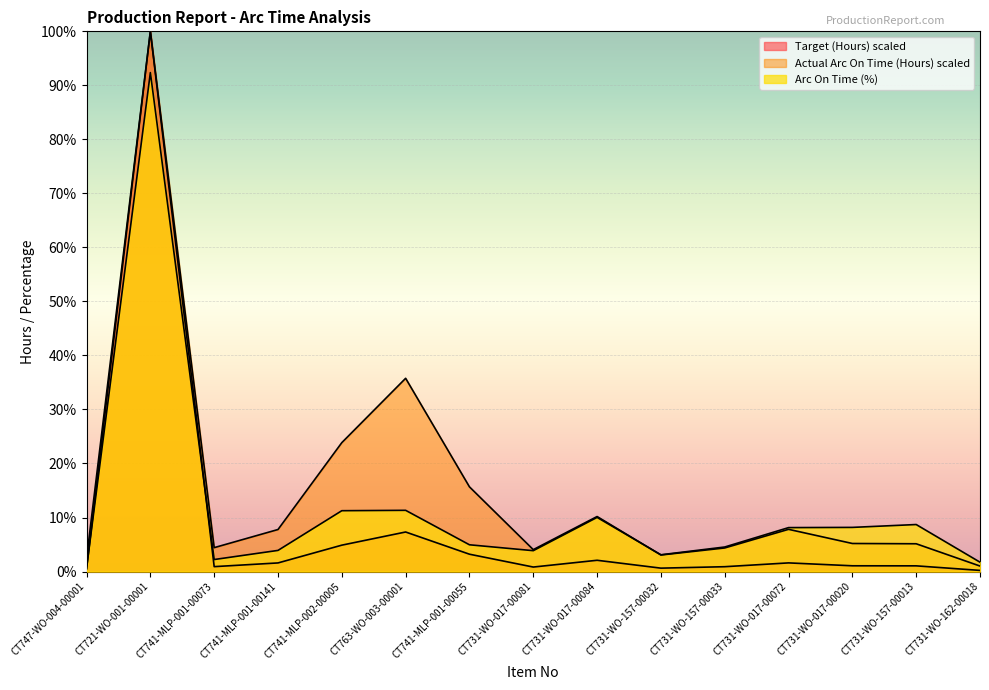

Reading right to left, extract all data points from this chart.

Target (Hours): CT731-WO-162-00018=0.2	CT731-WO-157-00013=1.1	CT731-WO-017-00020=1.1	CT731-WO-017-00072=1.6	CT731-WO-157-00033=0.9	CT731-WO-157-00032=0.6	CT731-WO-017-00084=2.1	CT731-WO-017-00081=0.8	CT741-MLP-001-00055=3.2	CT763-WO-003-00001=7.3	CT741-MLP-002-00005=4.9	CT741-MLP-001-00141=1.6	CT741-MLP-001-00073=0.9	CT721-WO-001-00001=100.0	CT747-WO-004-00001=0.5
Actual Arc On Time (Hours): CT731-WO-162-00018=1.0	CT731-WO-157-00013=5.1	CT731-WO-017-00020=5.2	CT731-WO-017-00072=7.8	CT731-WO-157-00033=4.4	CT731-WO-157-00032=3.1	CT731-WO-017-00084=10.2	CT731-WO-017-00081=4.1	CT741-MLP-001-00055=15.7	CT763-WO-003-00001=35.8	CT741-MLP-002-00005=23.9	CT741-MLP-001-00141=7.8	CT741-MLP-001-00073=4.4	CT721-WO-001-00001=100.0	CT747-WO-004-00001=2.4
Arc On Time (%): CT731-WO-162-00018=1.7	CT731-WO-157-00013=8.7	CT731-WO-017-00020=8.2	CT731-WO-017-00072=8.1	CT731-WO-157-00033=4.5	CT731-WO-157-00032=3.1	CT731-WO-017-00084=10.0	CT731-WO-017-00081=3.9	CT741-MLP-001-00055=5.0	CT763-WO-003-00001=11.3	CT741-MLP-002-00005=11.3	CT741-MLP-001-00141=3.9	CT741-MLP-001-00073=2.2	CT721-WO-001-00001=92.4	CT747-WO-004-00001=0.6